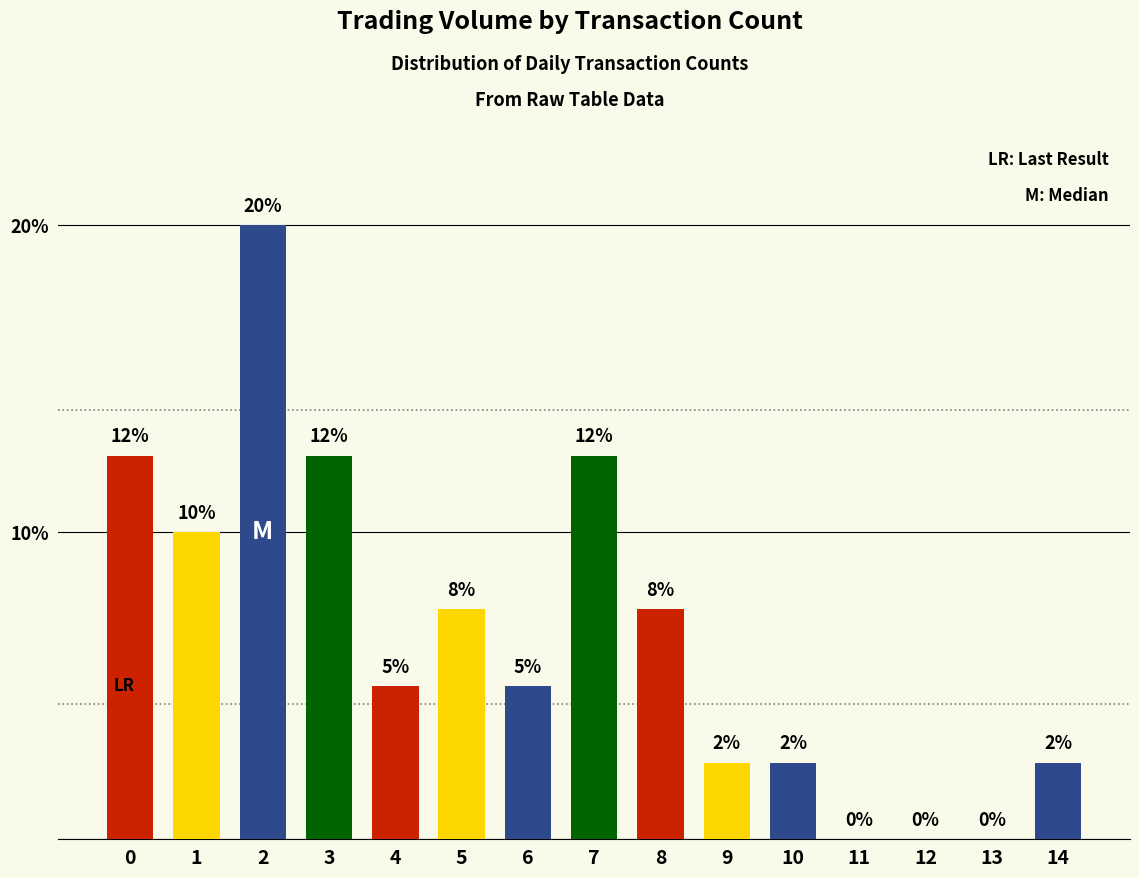

Which label corresponds to the smallest value in the chart?

11